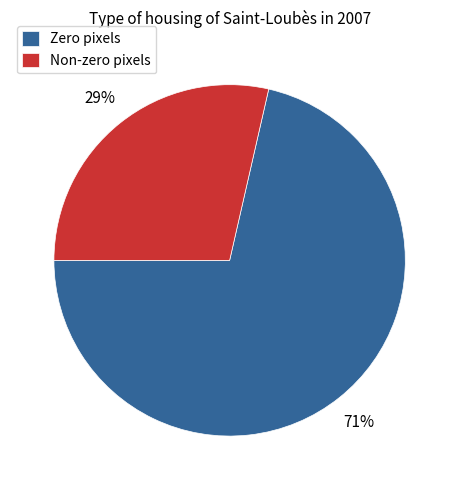

True or false: Zero pixels accounts for 62% of the total.

False